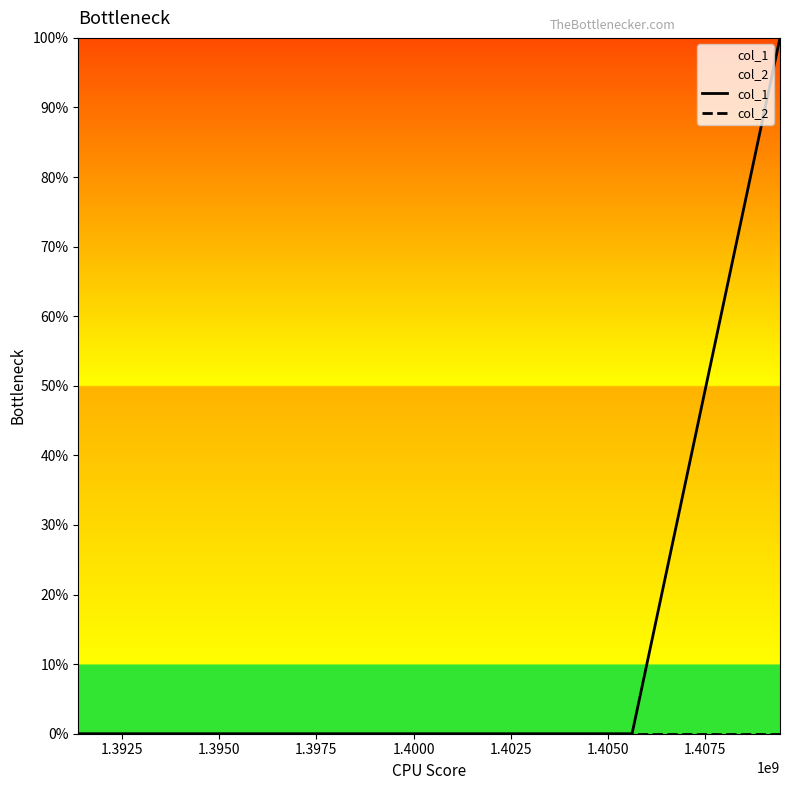

Reading left to right, what are all the values shown in this chart?

col_1: 0	0	1
col_2: 0	0	0